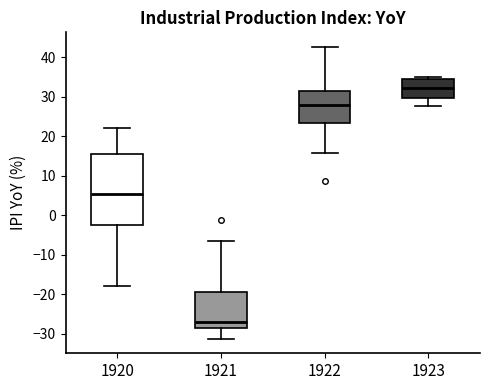

Reading left to right, transcribe this box plot: for each box, give where its median line is, the range the box spans, and where its two whiskers end, as read against the y-axis. The values are not printed on the chart, so give them approximately, as read against the axis.

1920: median 5, box -2 to 16, whiskers -18 to 22
1921: median -27, box -29 to -19, whiskers -31 to -7
1922: median 28, box 23 to 31, whiskers 16 to 43
1923: median 32, box 30 to 34, whiskers 28 to 35